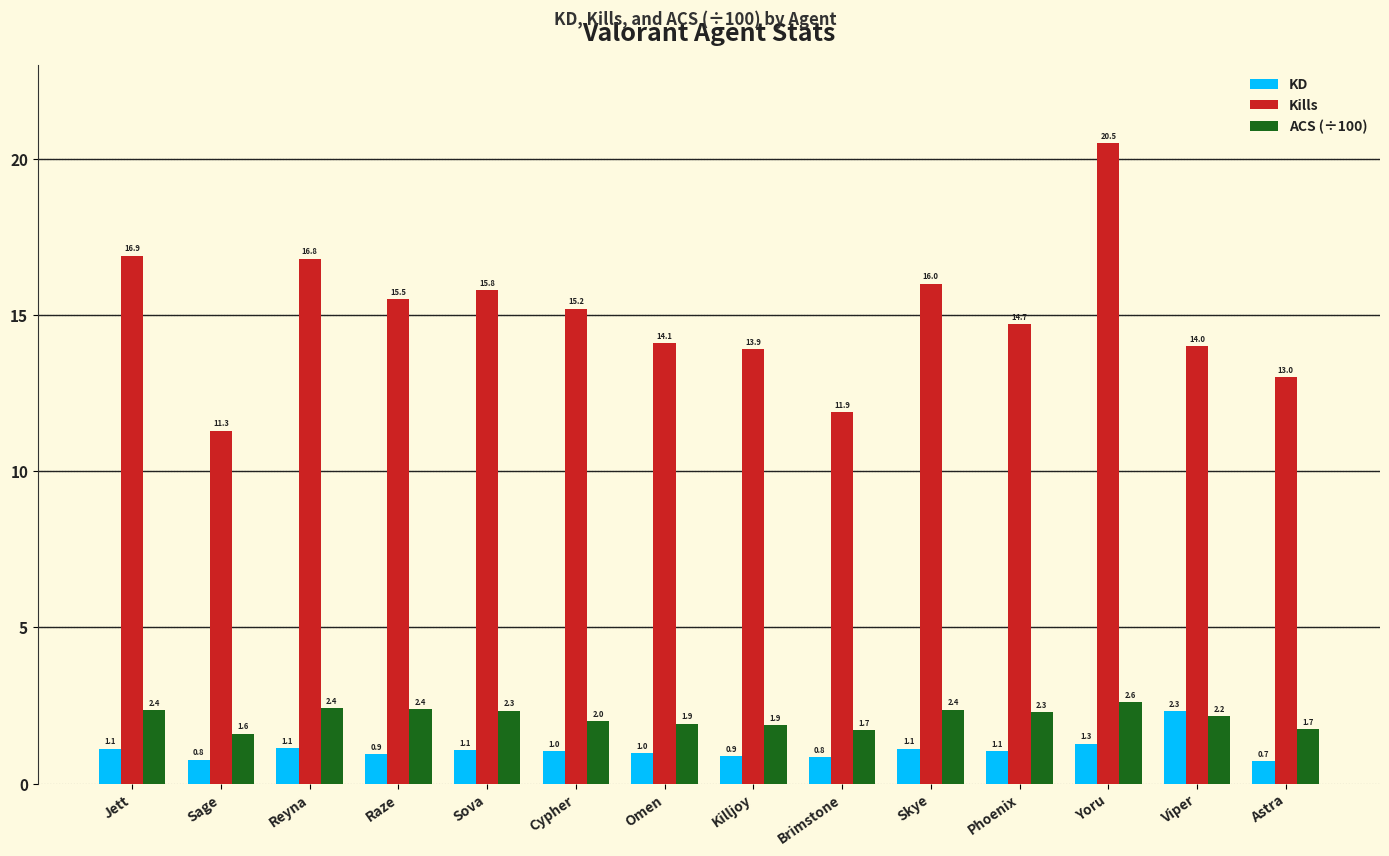

Is the value of ACS (÷100) at Reyna greater than the value of KD at Skye?

Yes